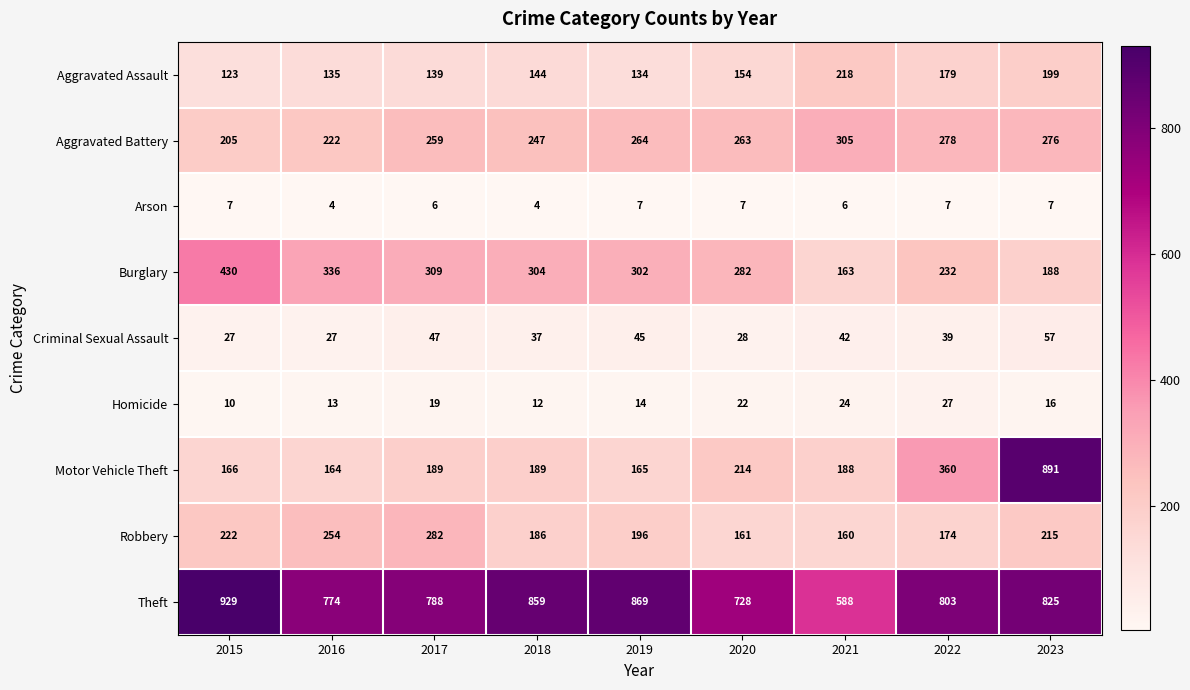

Is it true that Homicide equals 22 at 2020?

True